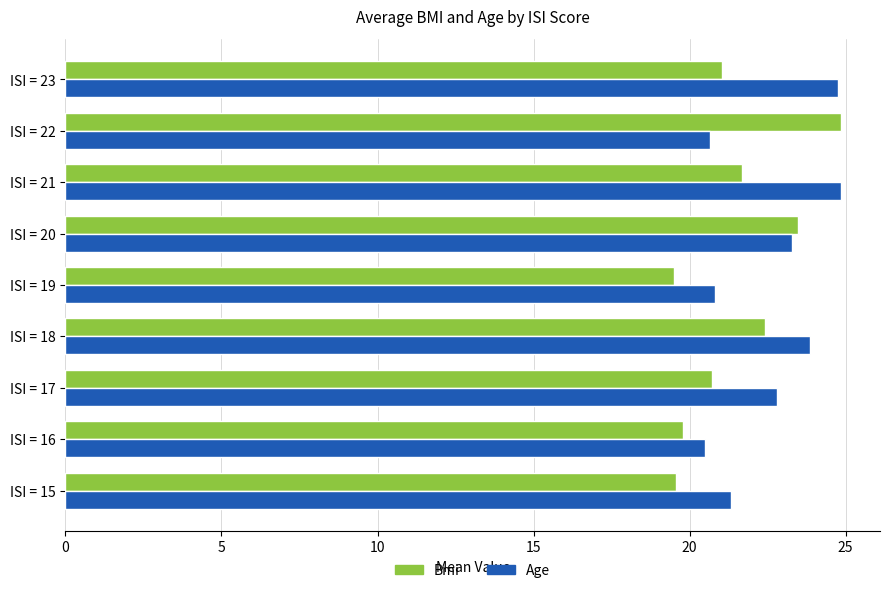

Is the value of Age at ISI = 17 greater than the value of Bmi at ISI = 15?

Yes